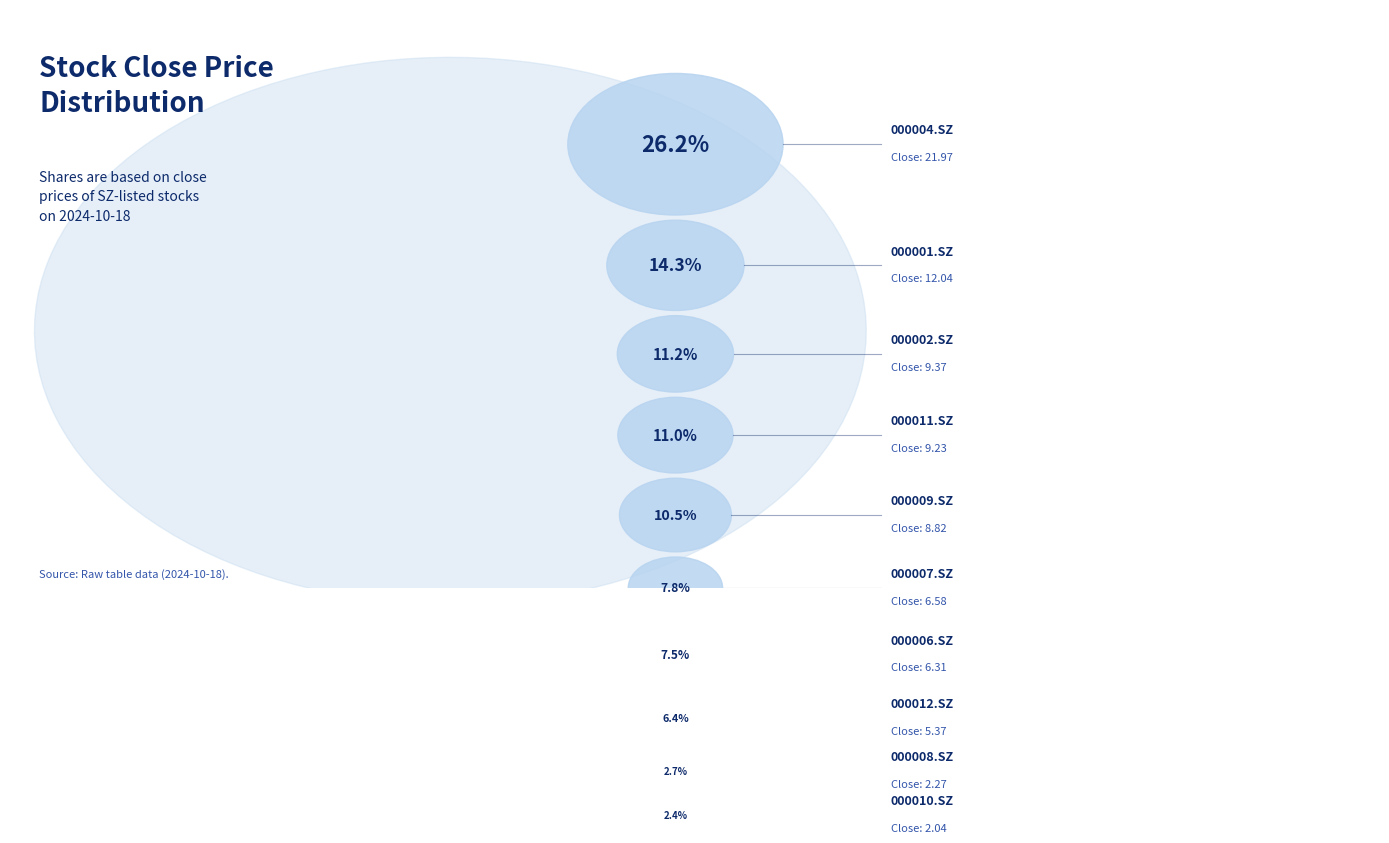

What portion of the pie excludes 000008.SZ?

97.3%